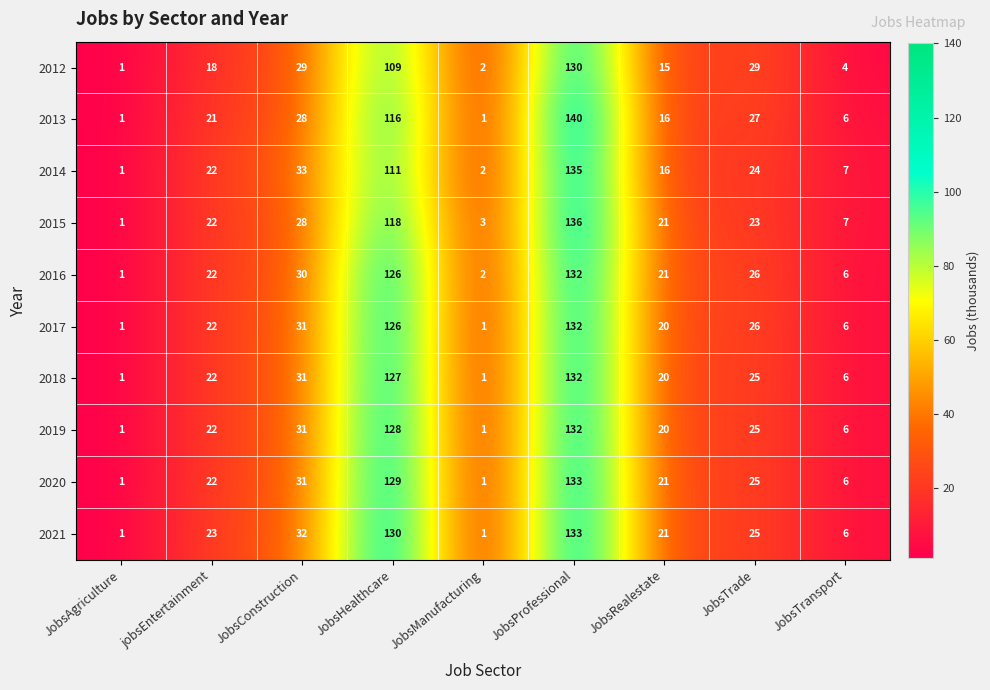

Is it true that 2021 equals 2 at JobsAgriculture?

False